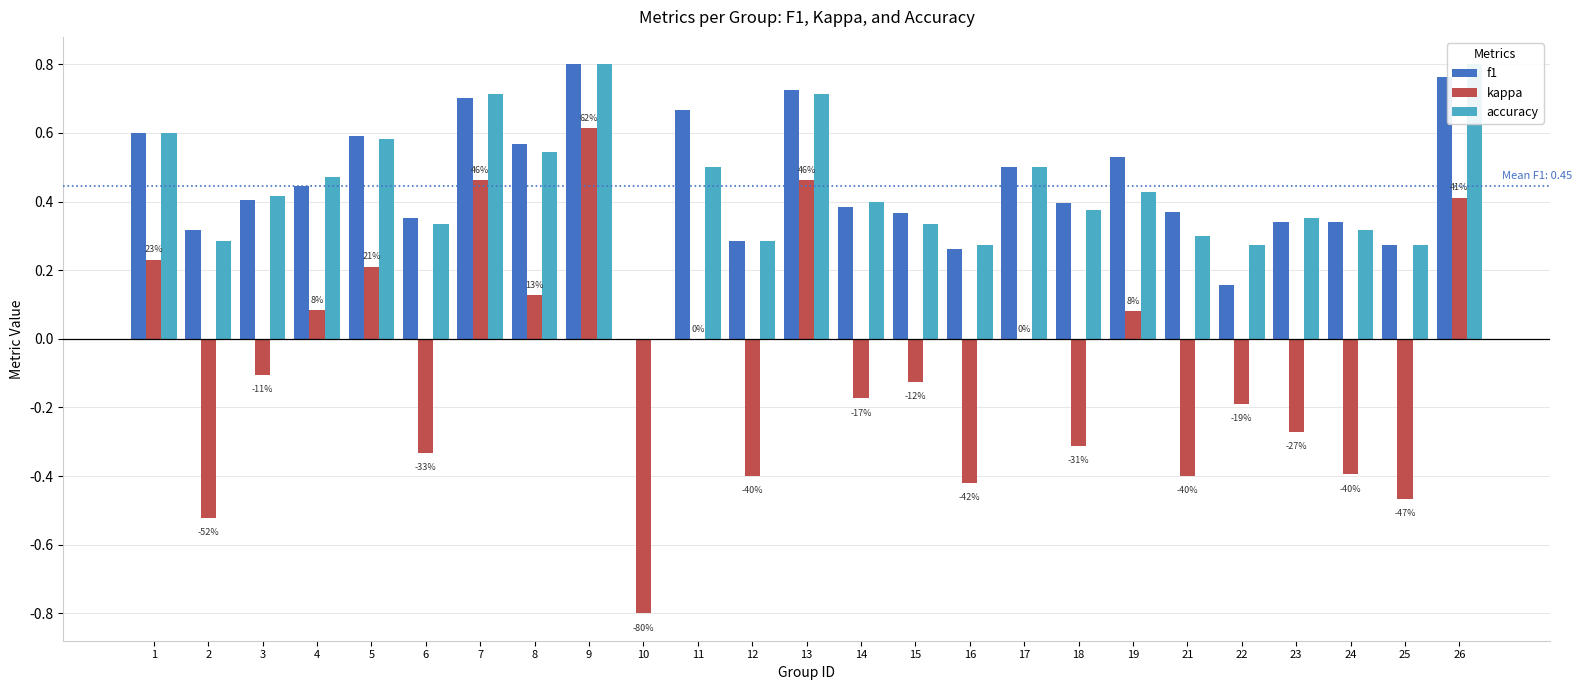

How many bars are there in each group?

3